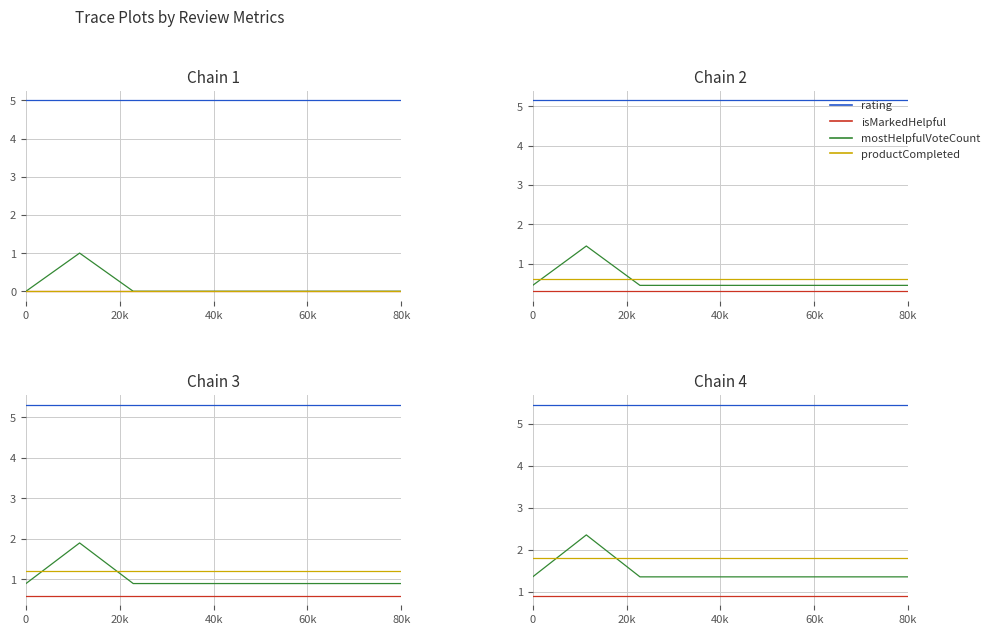

Is it true that mostHelpfulVoteCount equals 0.4 at 80k?

False